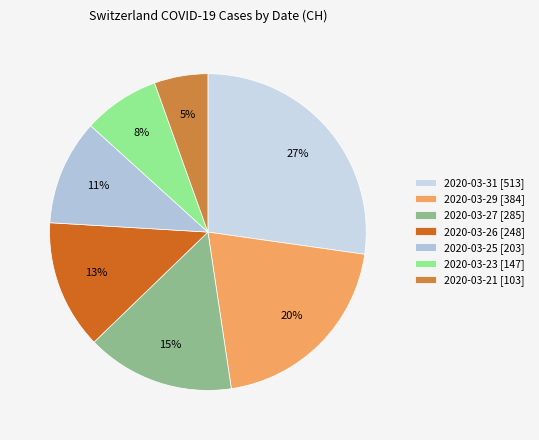

Count the number of slices in the pie.

7